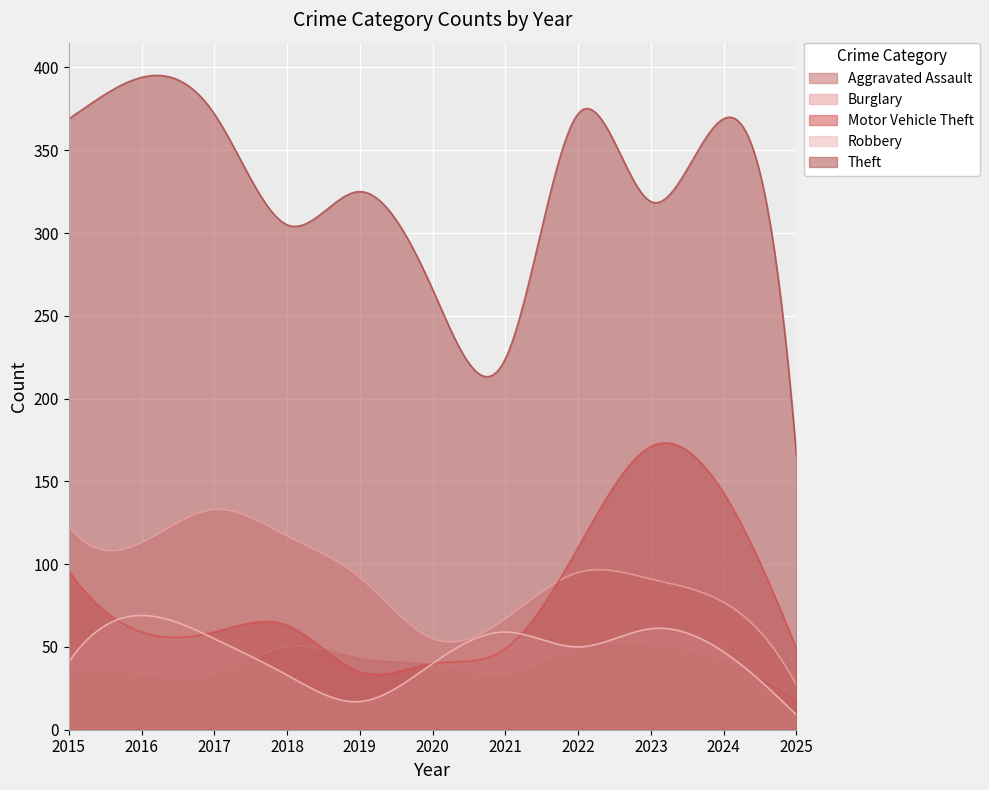

How many interior local peaks does the Burglary series have?

2